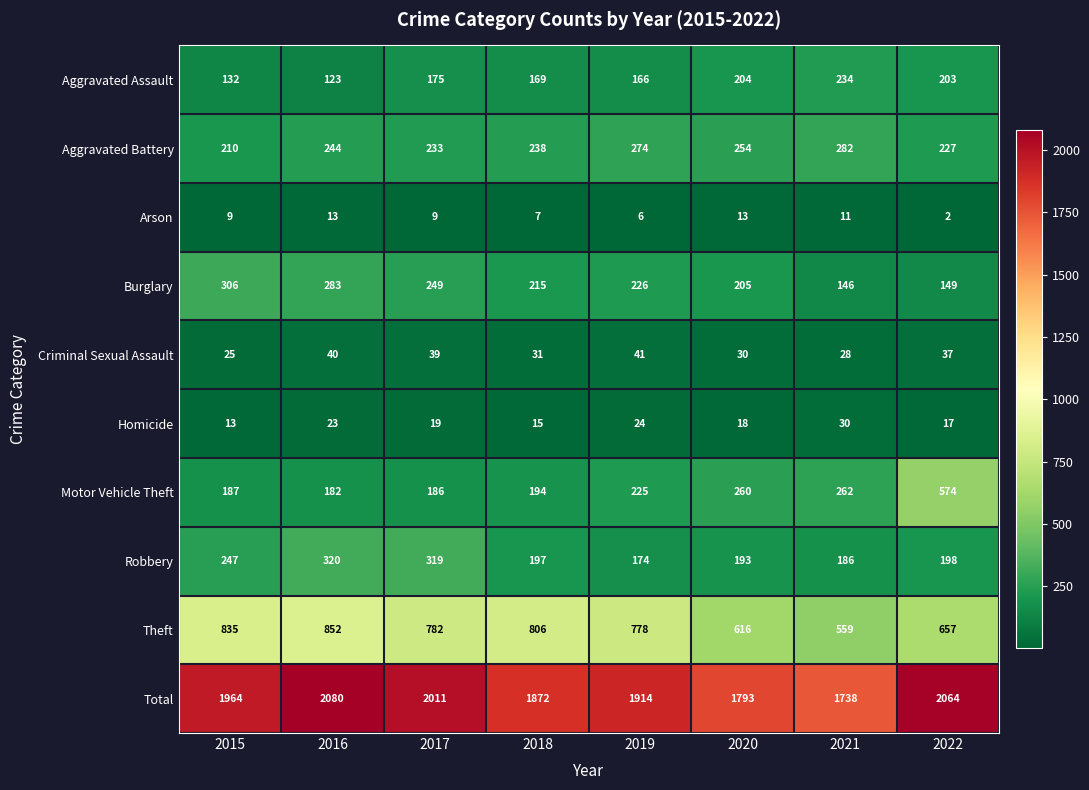

What is the minimum value for Robbery?

174